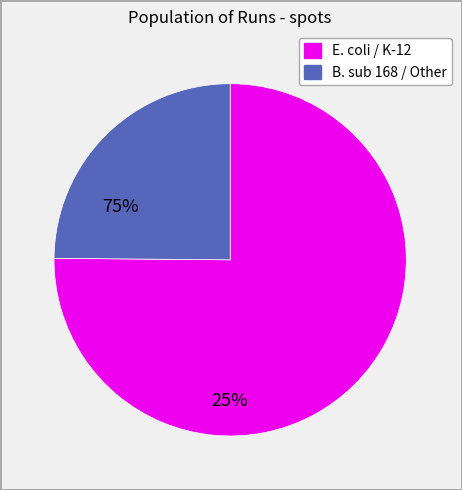

Combined, do E. coli / K-12 and B. sub 168 / Other account for over 50%?

Yes